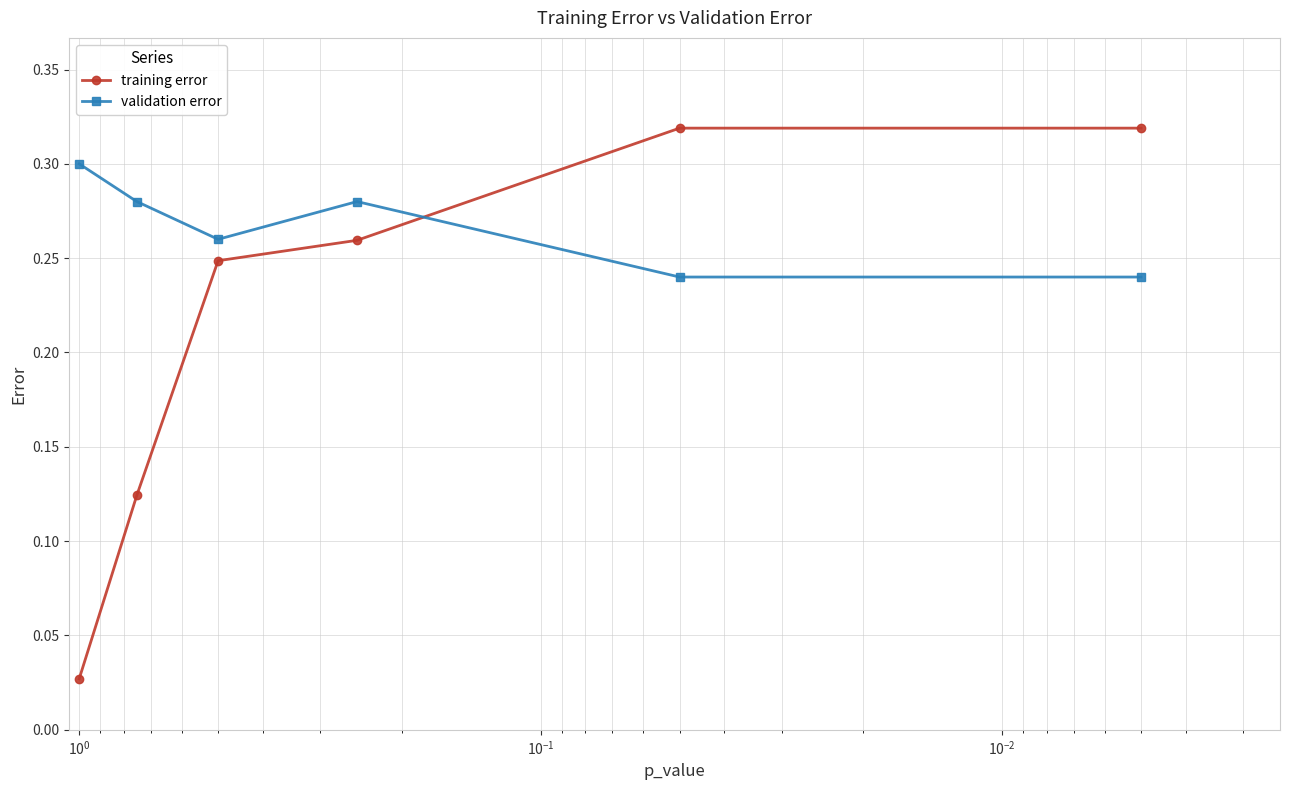

Reading left to right, list all the values displayed in this chart.

training error: 0.0	0.1	0.2	0.3	0.3	0.3
validation error: 0.3	0.3	0.3	0.3	0.2	0.2